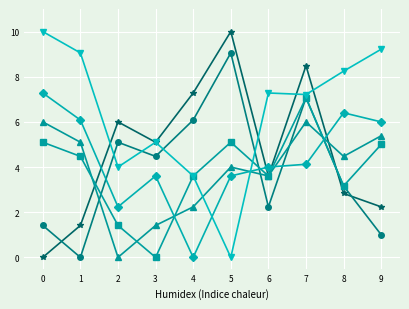

How many distinct data groups are displayed?

6